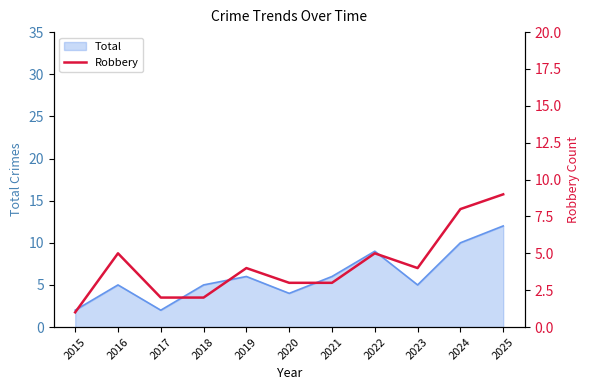

Count the values in the range 2 to 5.

8